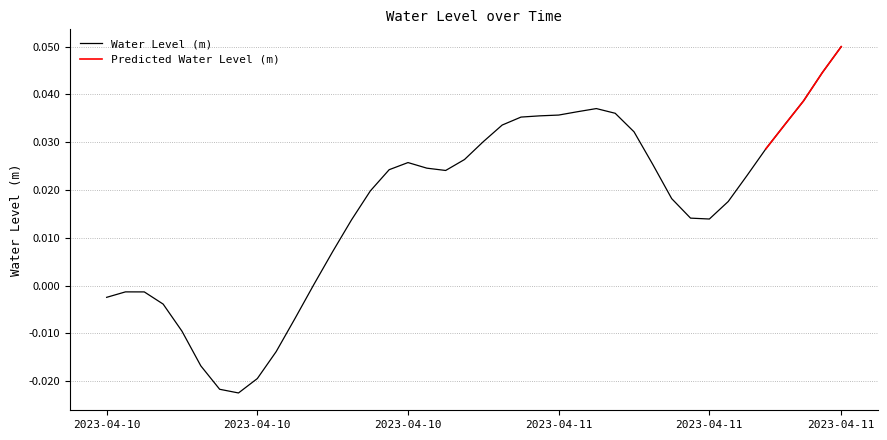

Which has a higher value, 2023-04-11 08:00 or 2023-04-11 04:00?

2023-04-11 08:00